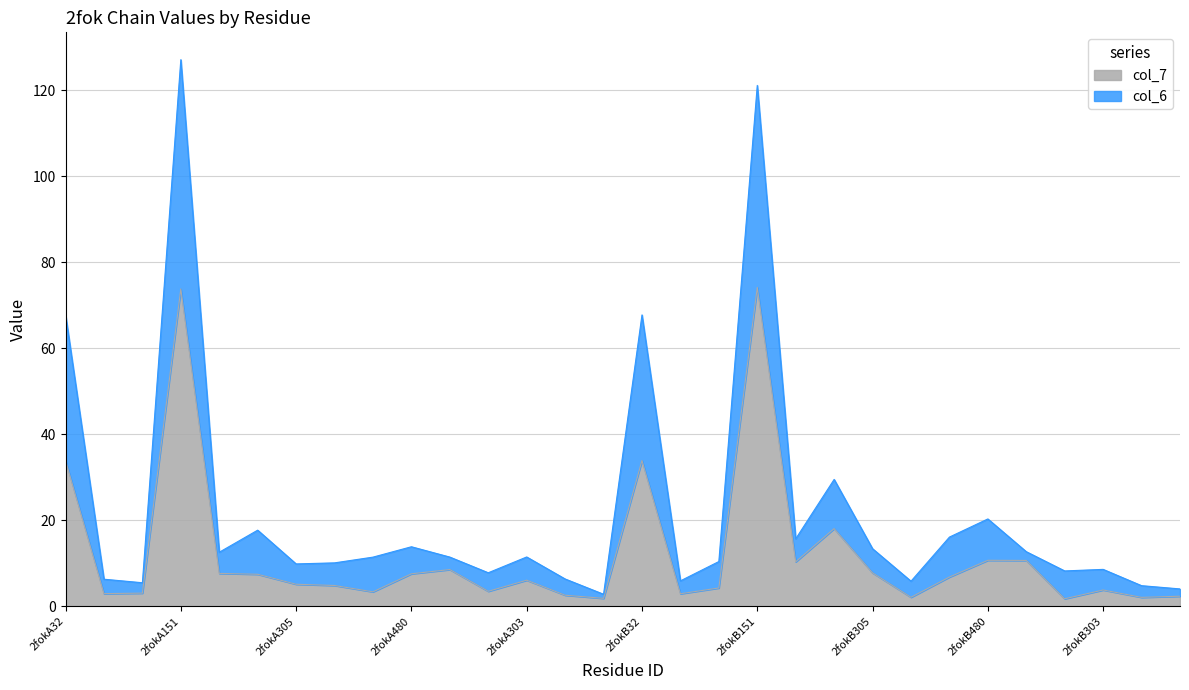

How many data points in col_6 are above 11?

16